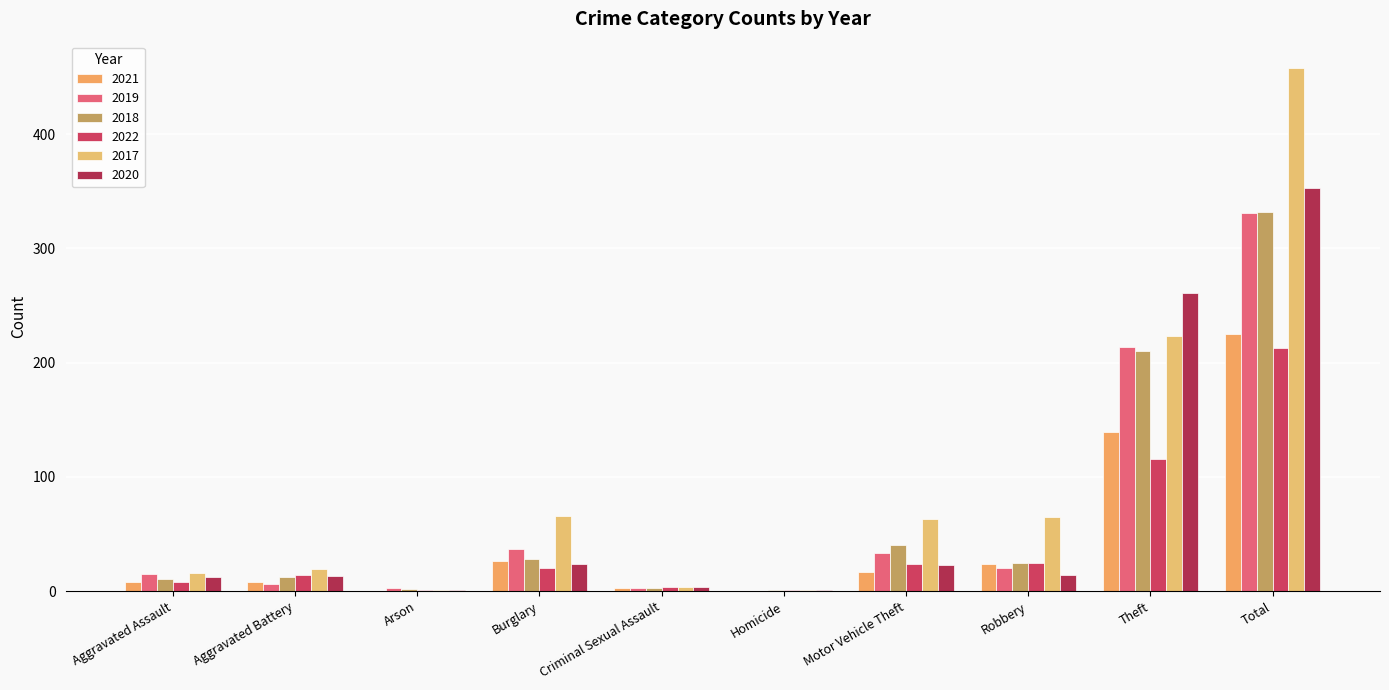

At which label is 2022 closest to 107?

Theft